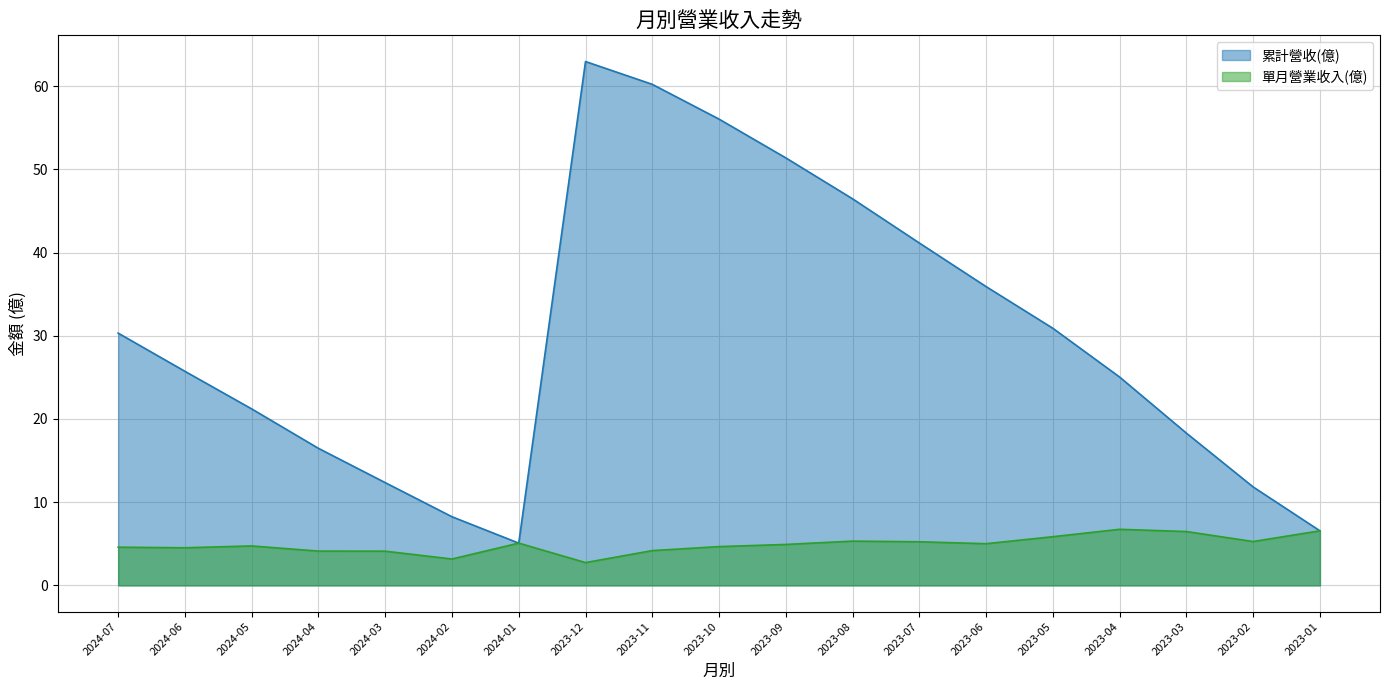

What is the highest value of the 累計營收(億) series?

63.0